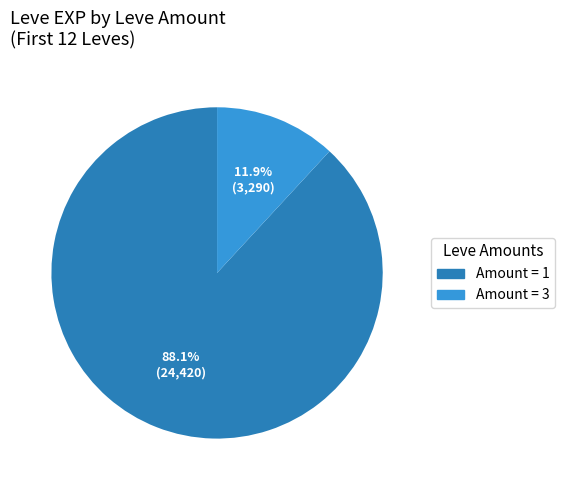

Which slice is the largest?

Amount = 1